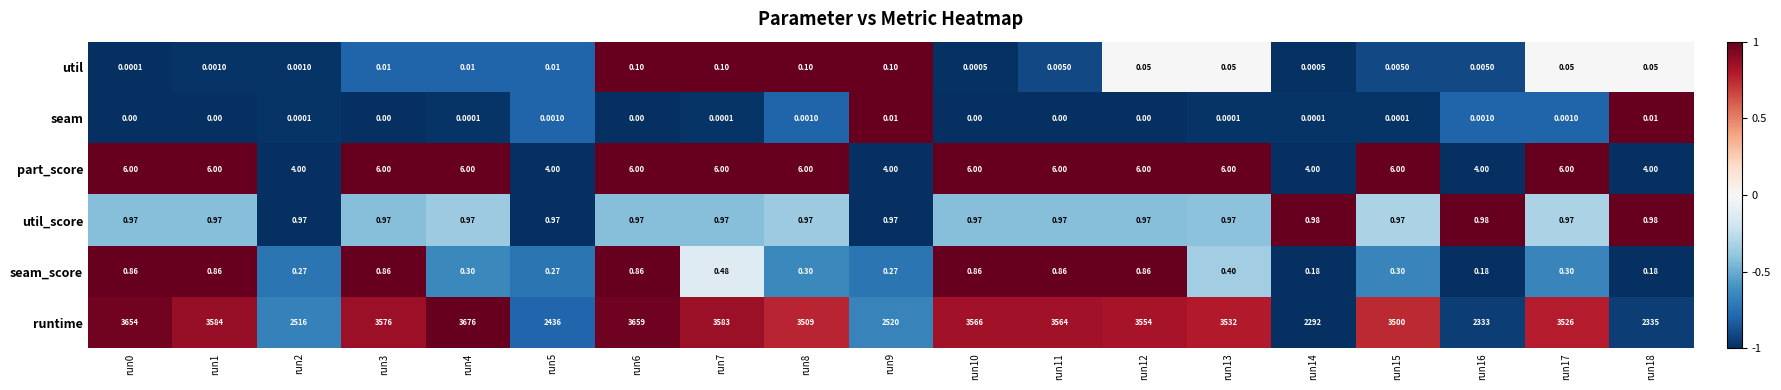

Which series has the largest total across all categories?

runtime